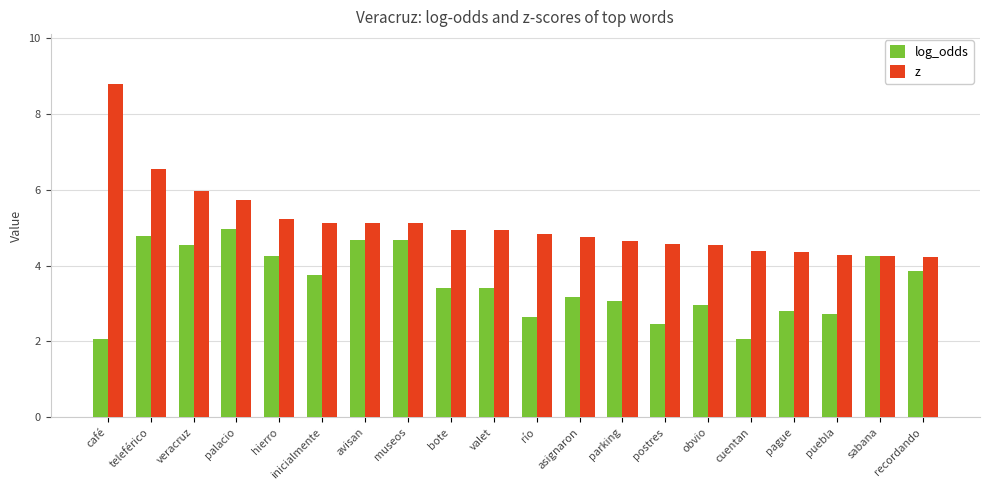

What is the sum of all z values?

102.3